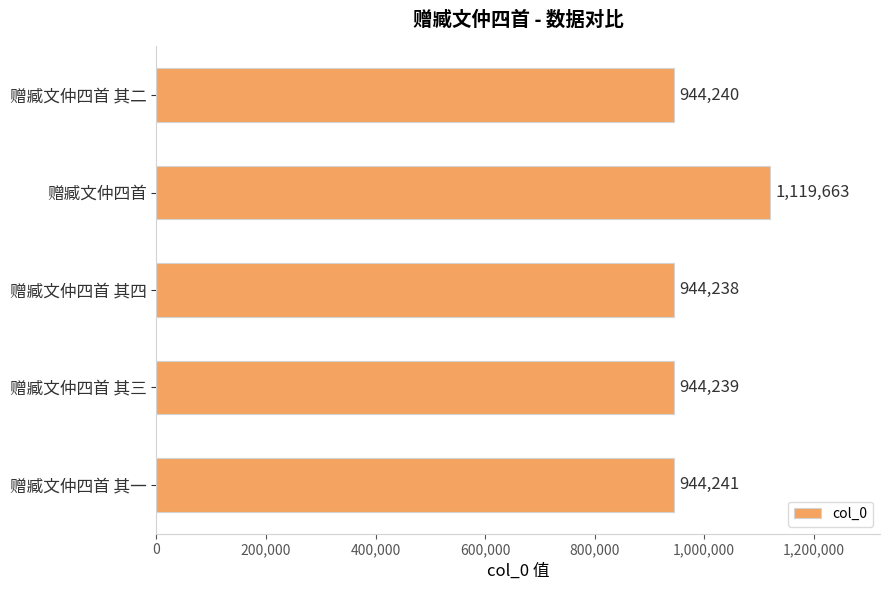

List the labels in order of value, largest first.

赠臧文仲四首, 赠臧文仲四首 其一, 赠臧文仲四首 其二, 赠臧文仲四首 其三, 赠臧文仲四首 其四